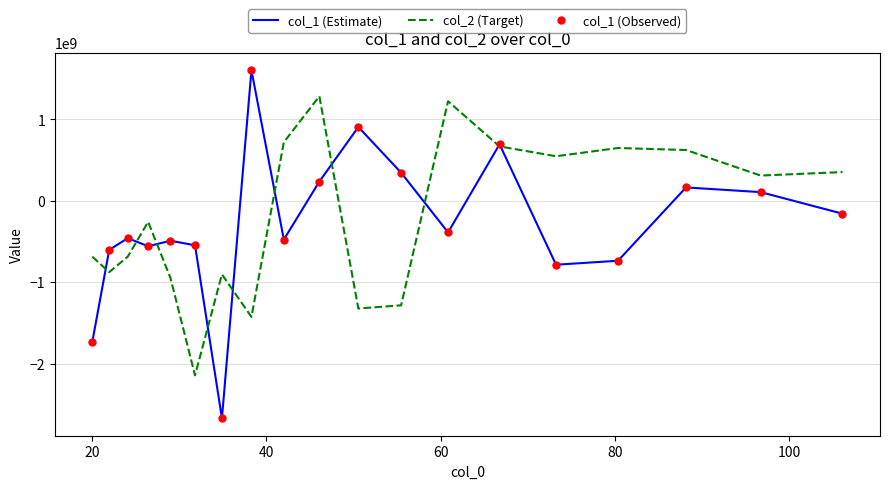

What is the smallest value displayed?

-2672507969.8